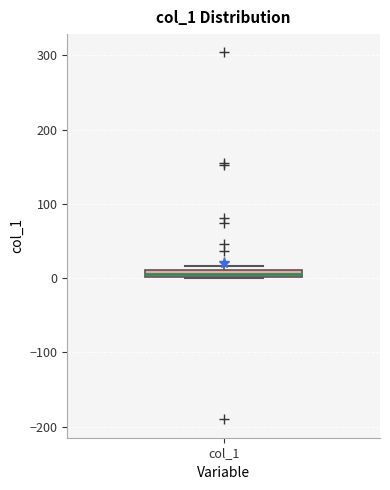

Where is the lower edge of the box for col_1 on the y-axis? The values are not printed on the chart, so give them approximately, as read against the axis.

0